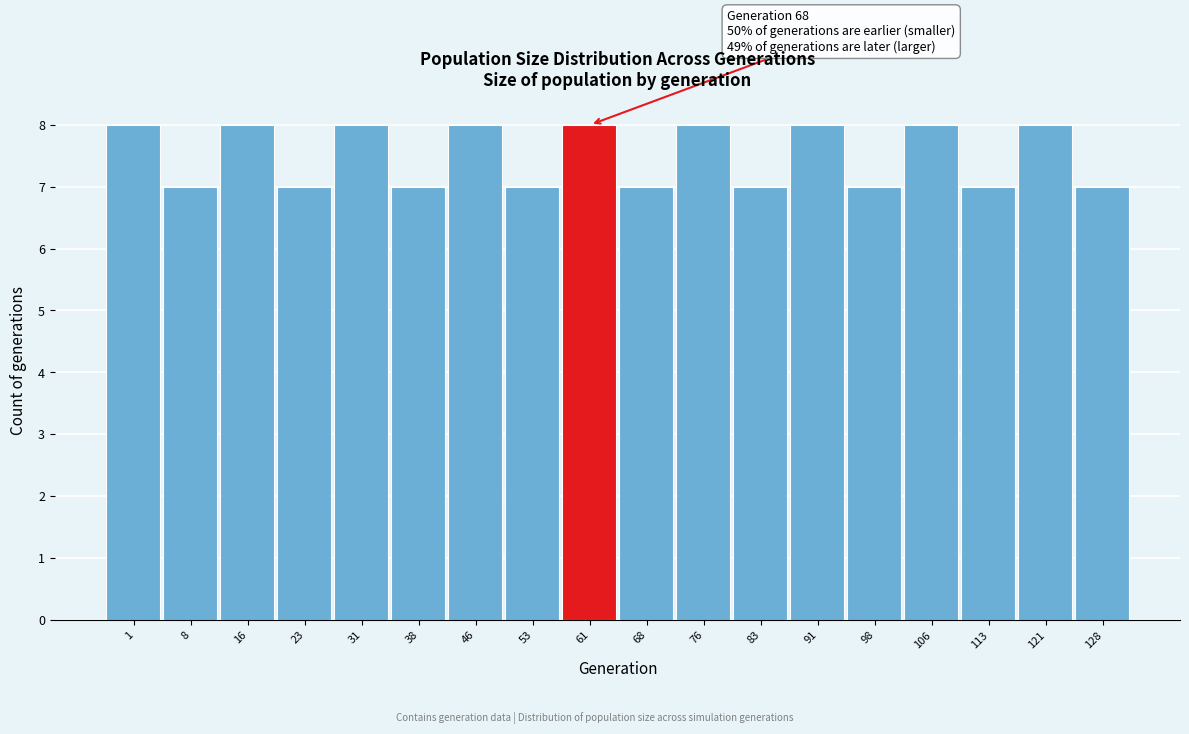

Reading left to right, list all the values displayed in this chart.

1=8	8=7	16=8	23=7	31=8	38=7	46=8	53=7	61=8	68=7	76=8	83=7	91=8	98=7	106=8	113=7	121=8	128=7